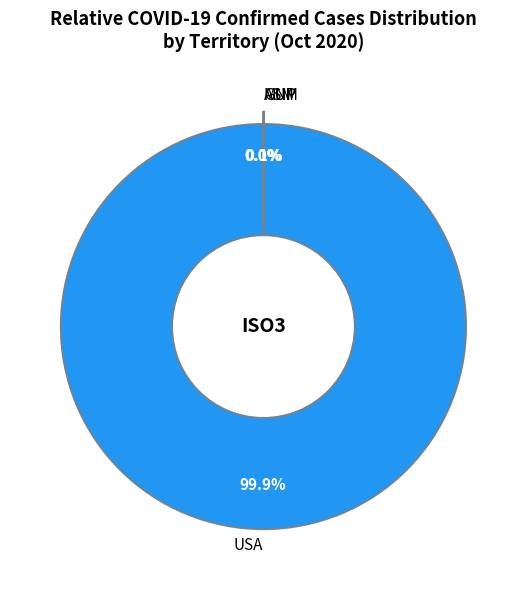

What is the majority slice?

USA